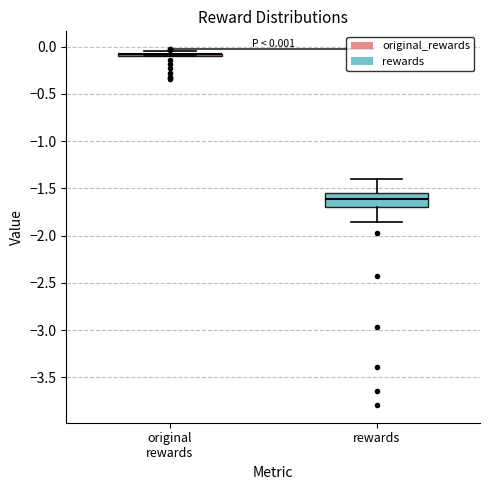

Which box is the tallest, from its lower edge to its upper edge?

rewards